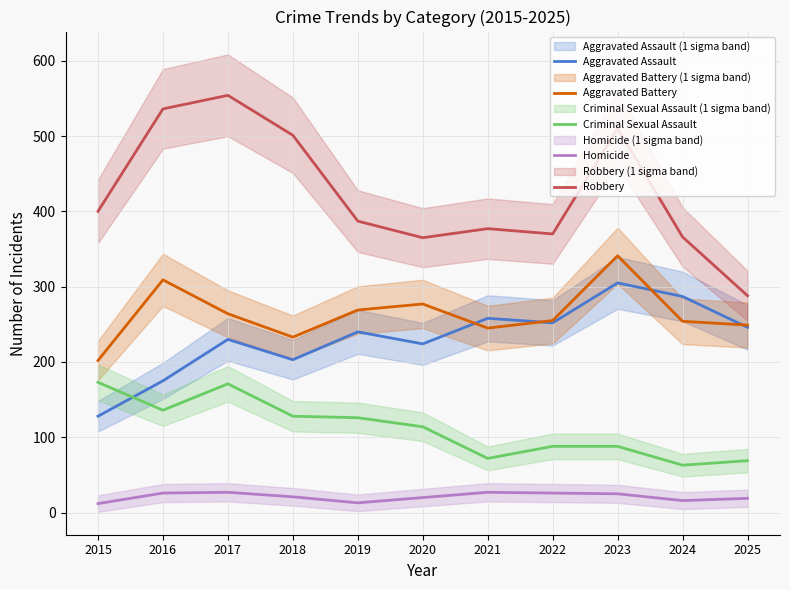

Which category has the lowest value in the Homicide series?

2015